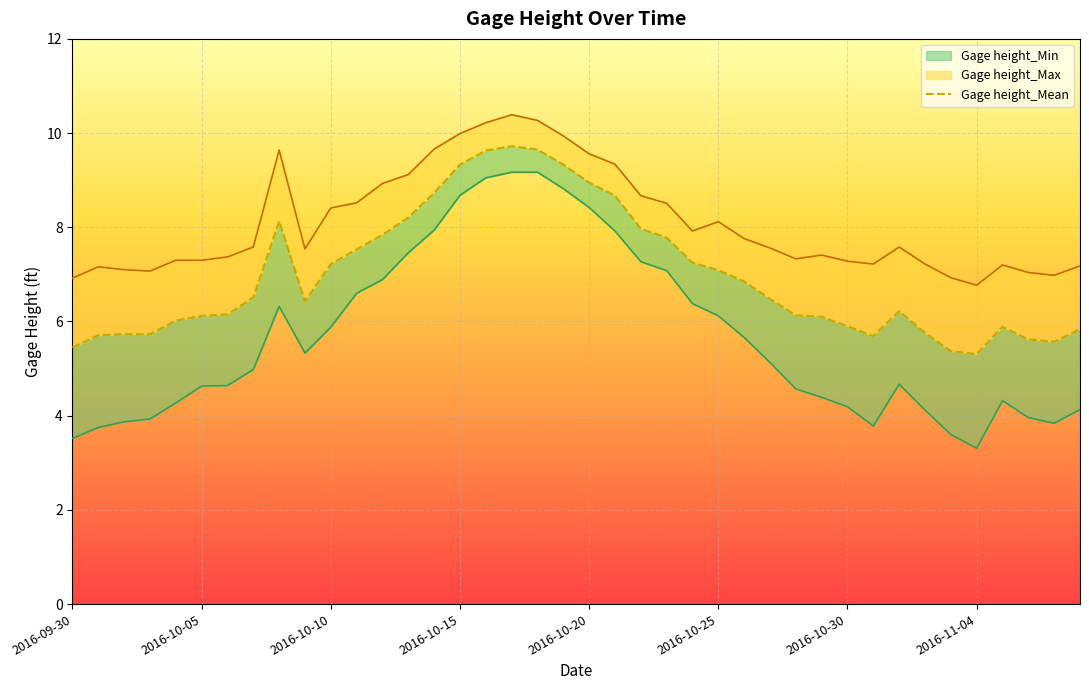

True or false: Gage height_Mean and Gage height_Max intersect in this chart.

False